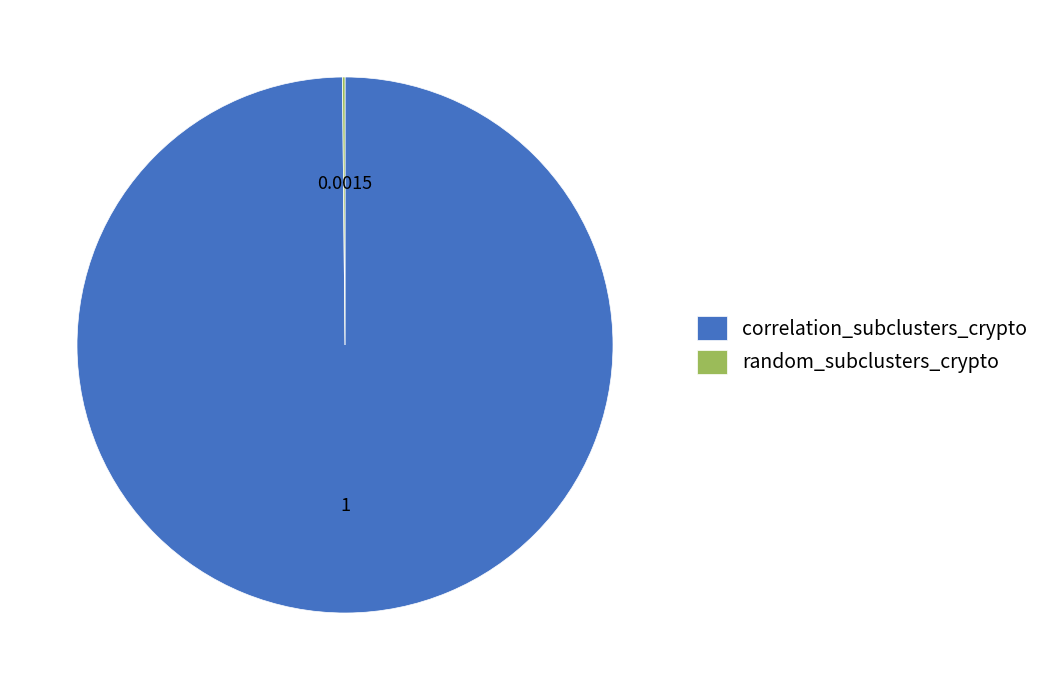

Is there any slice that represents more than half of the pie?

Yes